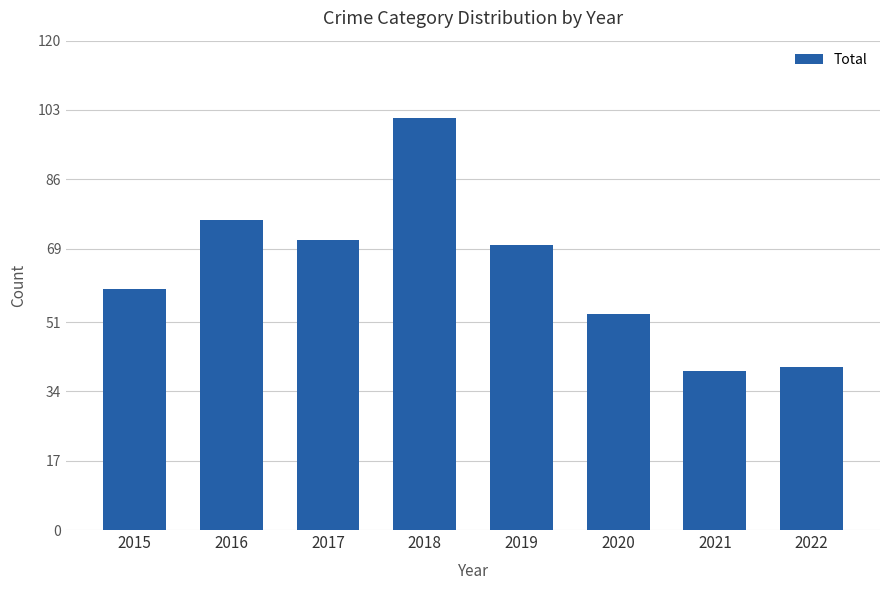

List the labels in order of value, smallest first.

2021, 2022, 2020, 2015, 2019, 2017, 2016, 2018